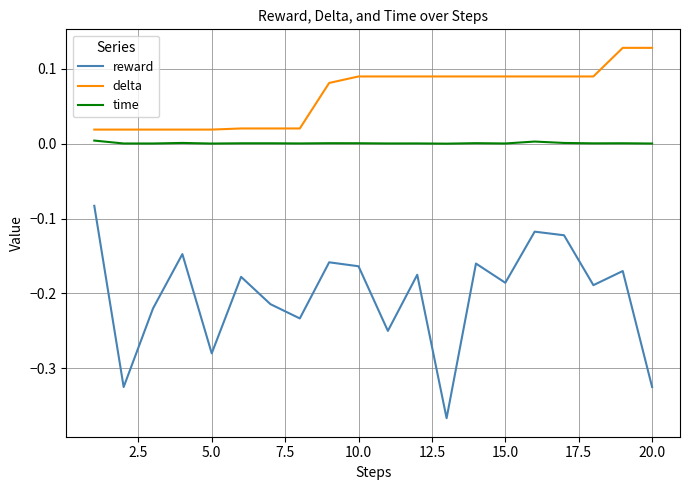

Which series has the largest range (max minus min)?

reward